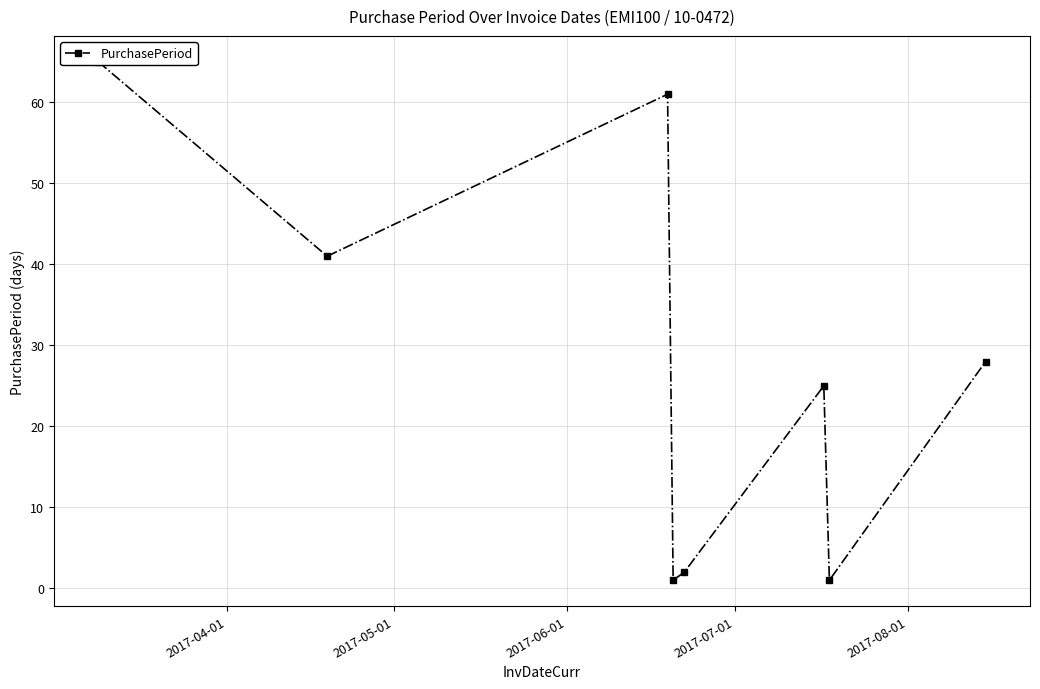

Which has a higher value, 2017-04-01 or 2017-06-01?

2017-04-01